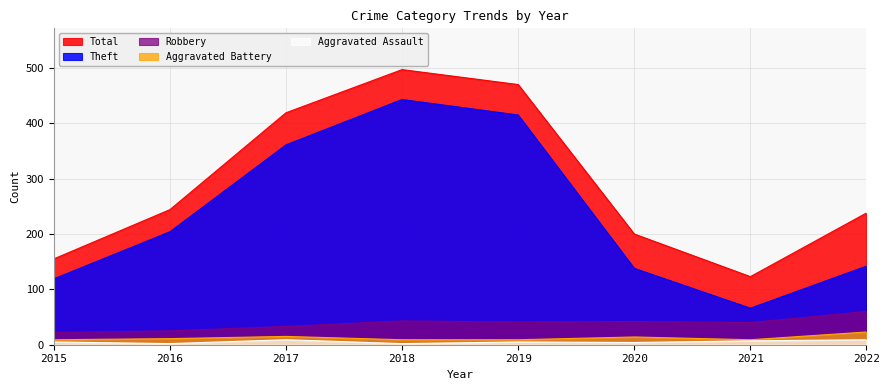

Count the number of categories in the chart.

8